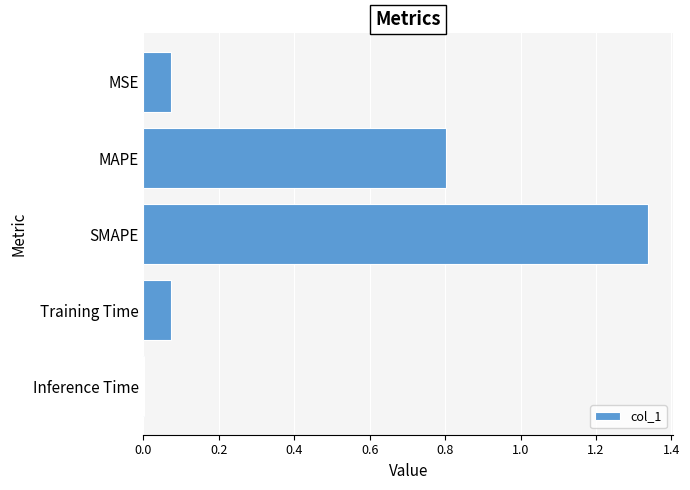

The chart shows a value of 0.0 at MSE. True or false?

False